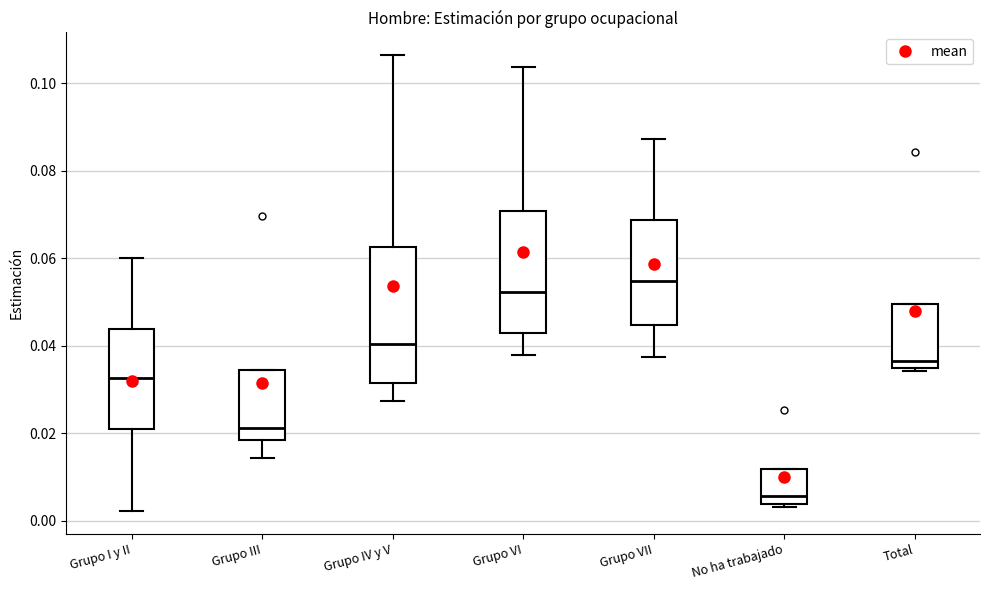

Reading left to right, read every box against the y-axis: the position of its median line, the range the box covers, and the ends of its whiskers. The values are not printed on the chart, so give them approximately, as read against the axis.

Grupo I y II: median 0.032, box 0.020 to 0.044, whiskers 0.002 to 0.060
Grupo III: median 0.022, box 0.018 to 0.034, whiskers 0.014 to 0.034
Grupo IV y V: median 0.040, box 0.032 to 0.062, whiskers 0.028 to 0.106
Grupo VI: median 0.052, box 0.042 to 0.070, whiskers 0.038 to 0.104
Grupo VII: median 0.054, box 0.044 to 0.068, whiskers 0.038 to 0.088
No ha trabajado: median 0.006, box 0.004 to 0.012, whiskers 0.004 (just below the box's lower edge) to 0.012
Total: median 0.036 (just above the box's lower edge), box 0.036 to 0.050, whiskers 0.034 to 0.050